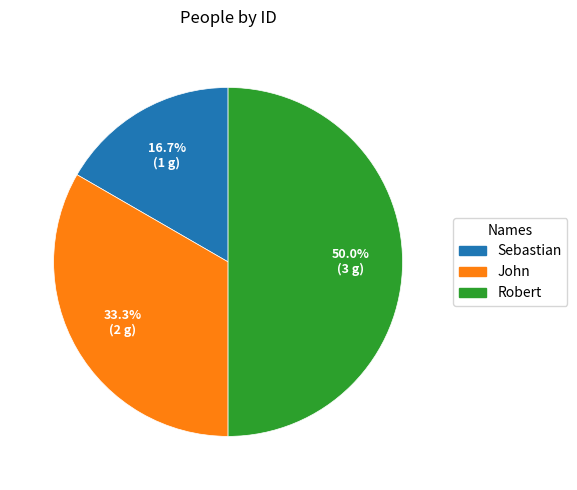

The Sebastian slice represents 17% of the pie. True or false?

True